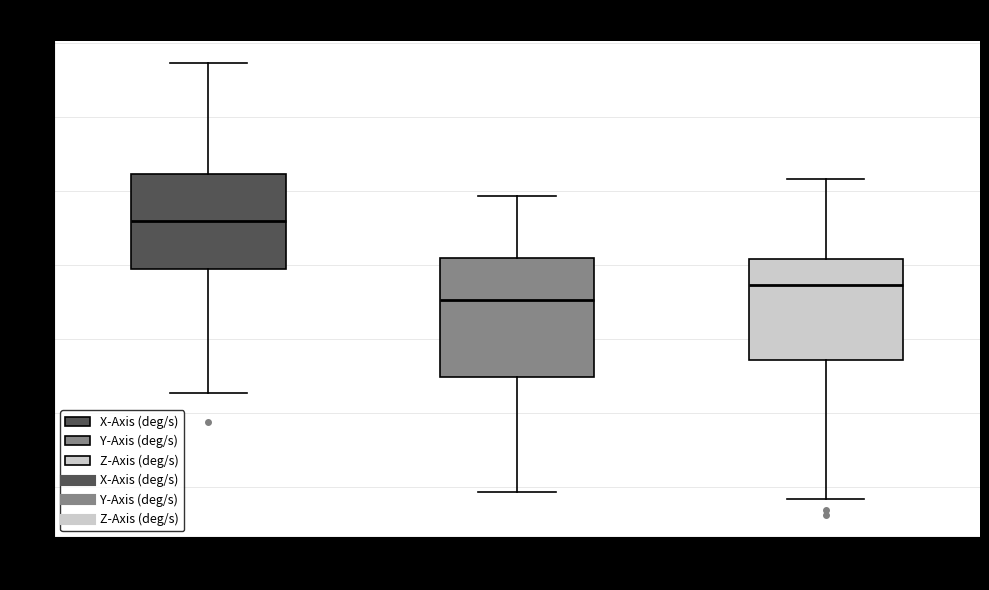

Reading left to right, transcribe this box plot: for each box, give where its median line is, the range the box spans, and where its two whiskers end, as read against the y-axis. The values are not printed on the chart, so give them approximately, as read against the axis.

X-Axis (deg/s): median 1.2, box -0.2 to 2.4, whiskers -3.4 to 5.4
Y-Axis (deg/s): median -1.0, box -3.0 to 0.2, whiskers -6.2 to 1.8
Z-Axis (deg/s): median -0.6, box -2.6 to 0.2, whiskers -6.4 to 2.4